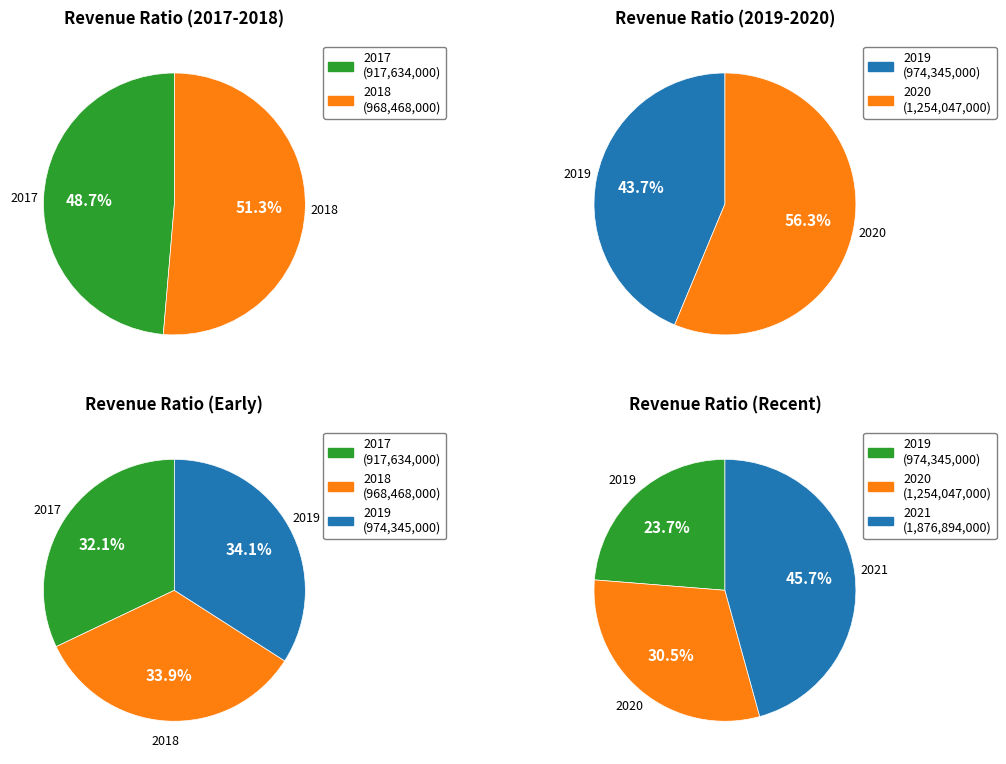

What percentage is NOT represented by 2017?

84.7%